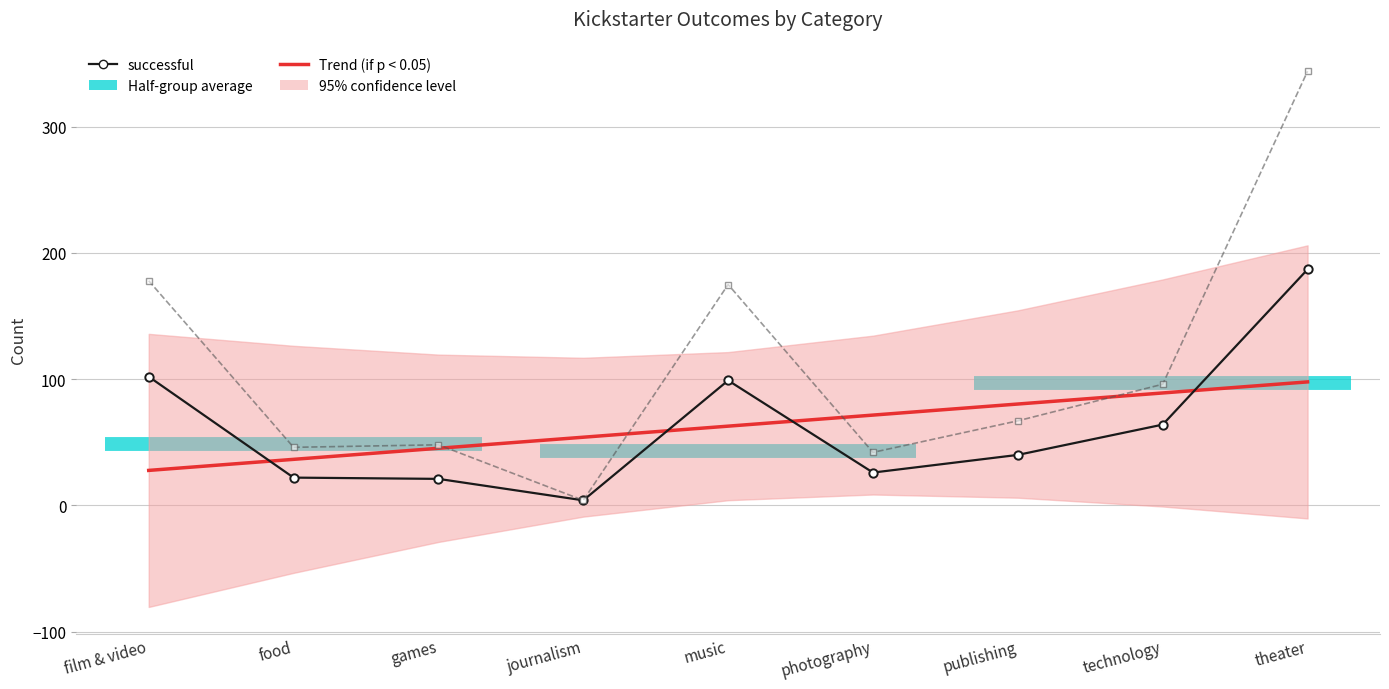

What is the difference between the maximum and second lowest values in the Grand Total series?

302.0